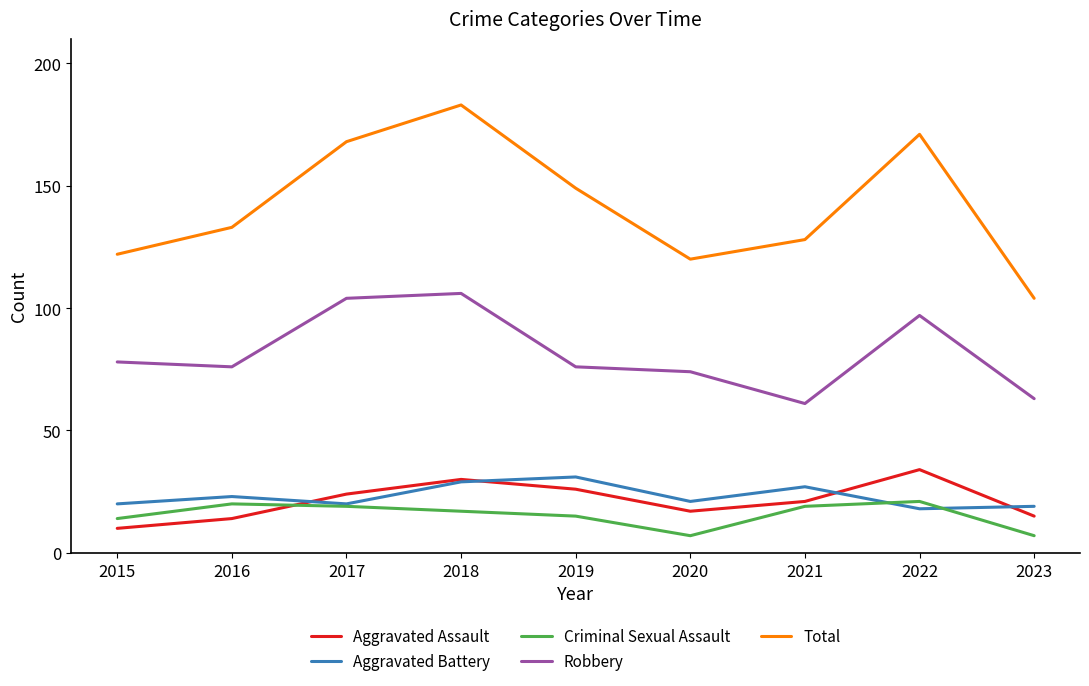

Does the chart display data point markers on the line(s)?

No